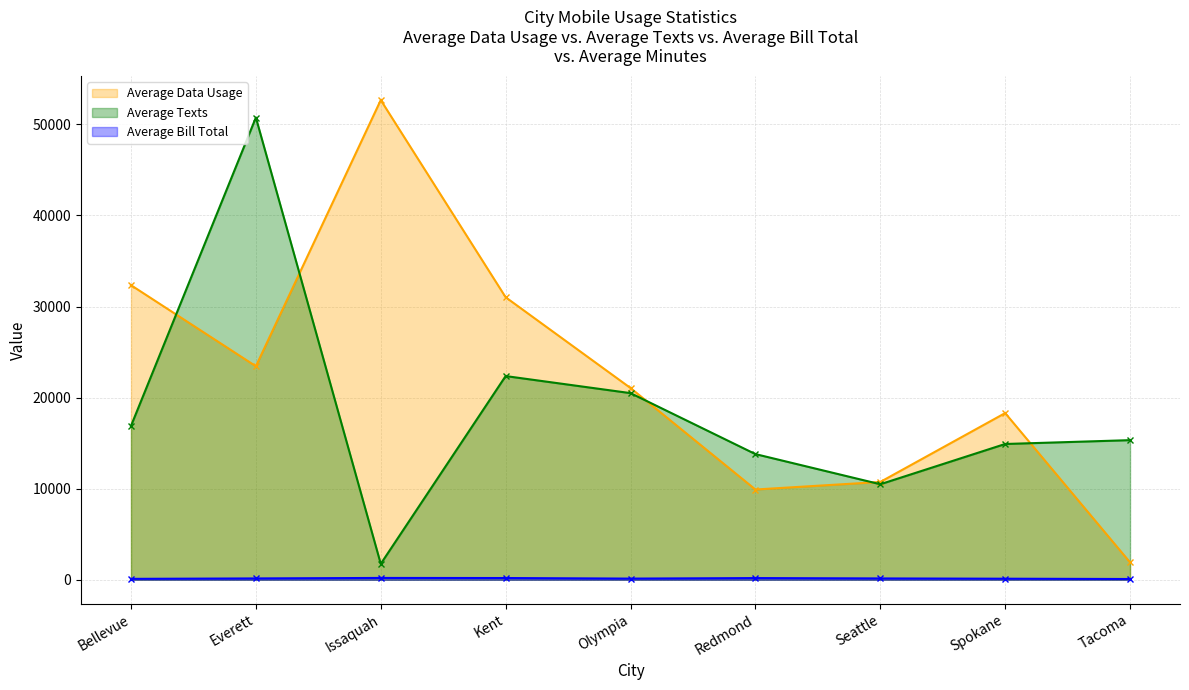

True or false: Average Bill Total and Average Texts cross at least once.

False